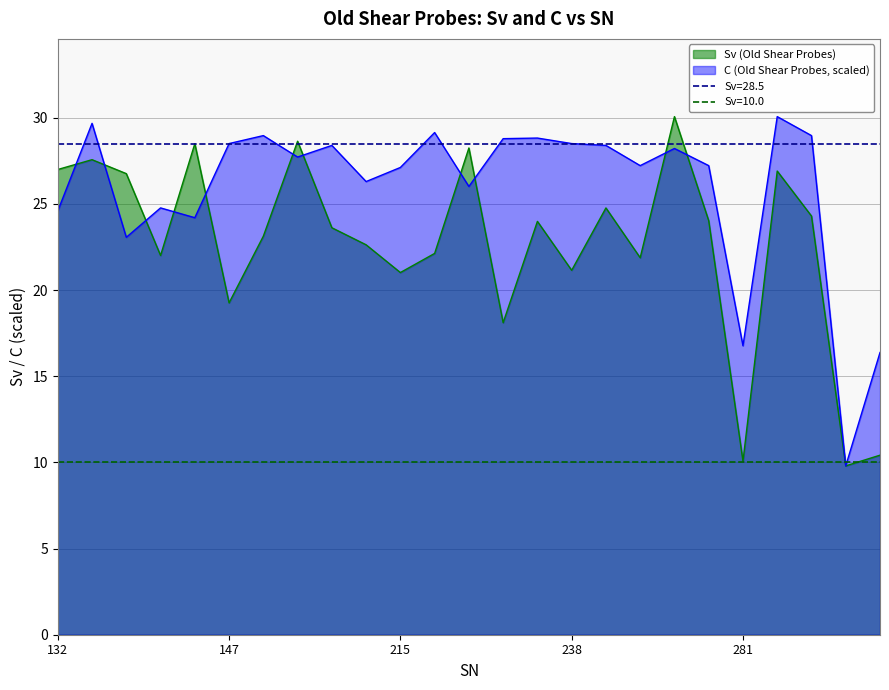

Which series has the largest total across all categories?

C (Old Shear Probes)